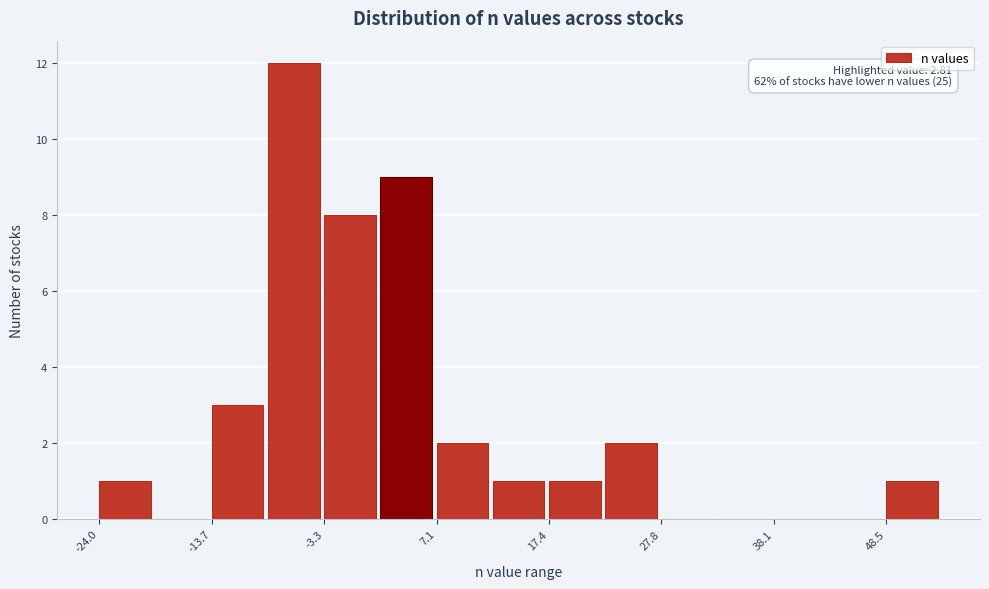

Around what value on the x-axis is the tallest bar? Give the approximate position of its centre, as read against the axis.

-6